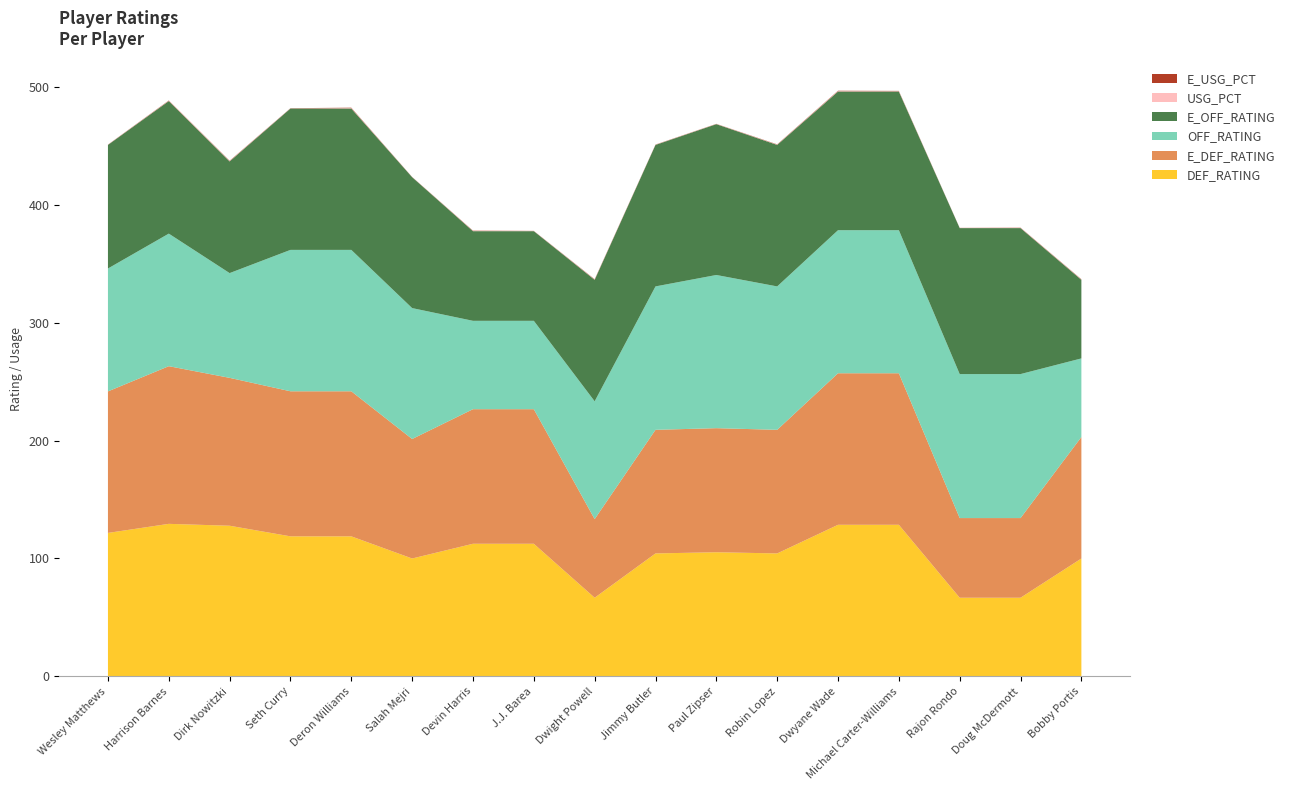

Reading left to right, what are all the values shown in this chart?

E_USG_PCT: 0.1	0.2	0.3	0.1	0.3	0.1	0.2	0.1	0.3	0.2	0.1	0.2	0.3	0.3	0.1	0.2	0.2
USG_PCT: 0.1	0.2	0.3	0.1	0.3	0.1	0.2	0.1	0.2	0.2	0.1	0.2	0.3	0.3	0.1	0.2	0.2
E_OFF_RATING: 104.9	112.5	94.8	120.0	120.0	111.1	76.1	76.1	103.1	120.1	128.0	120.1	117.7	117.7	123.9	123.9	66.7
OFF_RATING: 104.3	112.5	88.9	120.0	120.0	111.1	75.0	75.0	100.0	121.7	130.0	121.7	121.4	121.4	122.2	122.2	66.7
E_DEF_RATING: 120.1	133.8	125.5	123.1	123.1	101.4	114.2	114.2	66.7	104.9	105.3	104.9	128.6	128.6	67.6	67.6	103.1
DEF_RATING: 121.7	129.4	127.8	118.8	118.8	100.0	112.5	112.5	66.7	104.3	105.3	104.3	128.6	128.6	66.7	66.7	100.0